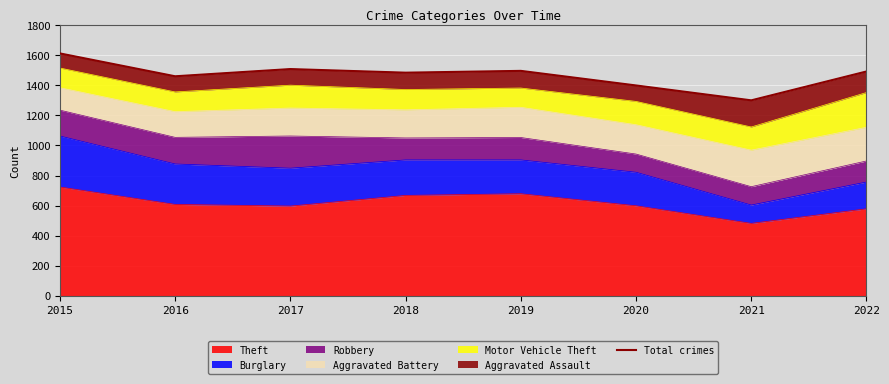

Reading left to right, what are all the values shown in this chart?

1612	1460	1508	1484	1496	1399	1300	1492